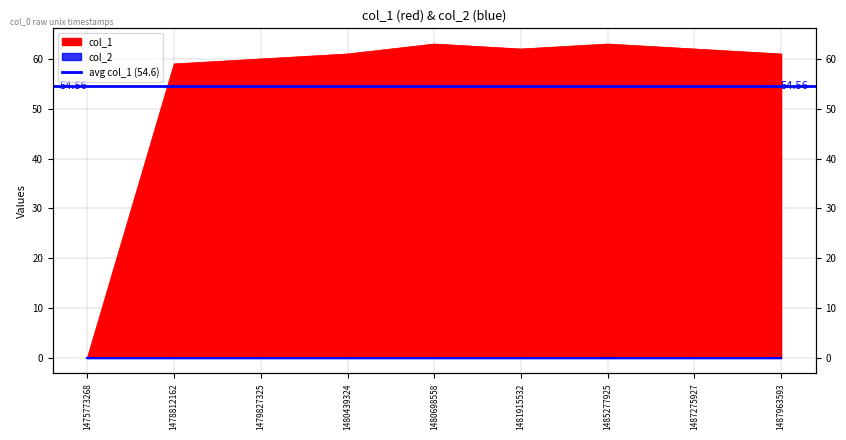

How many lines are shown in the chart?

1